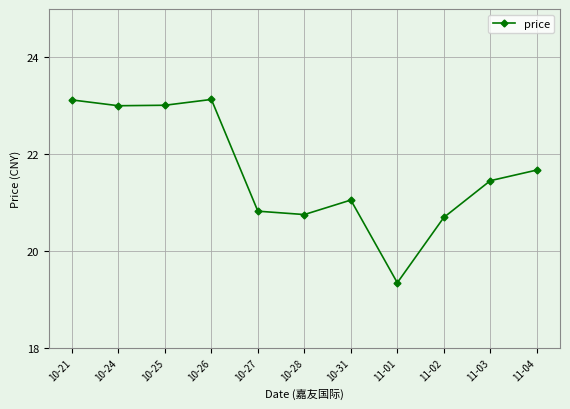

Which category has the lowest value across all series?

11-01